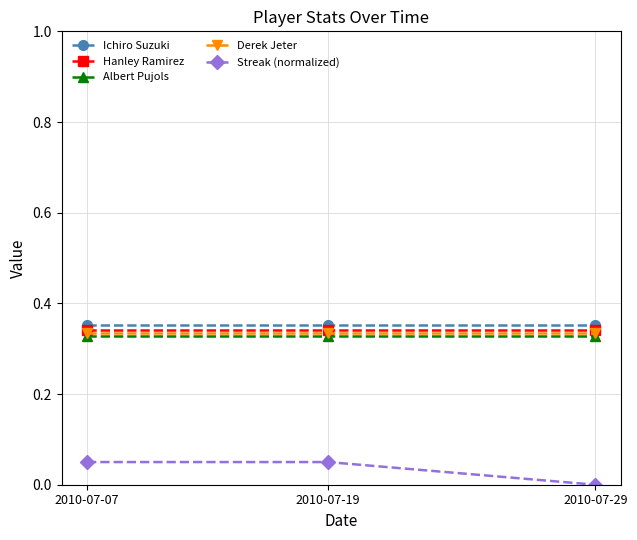

True or false: Albert Pujols has a value of 0.6 at 2010-07-29.

False